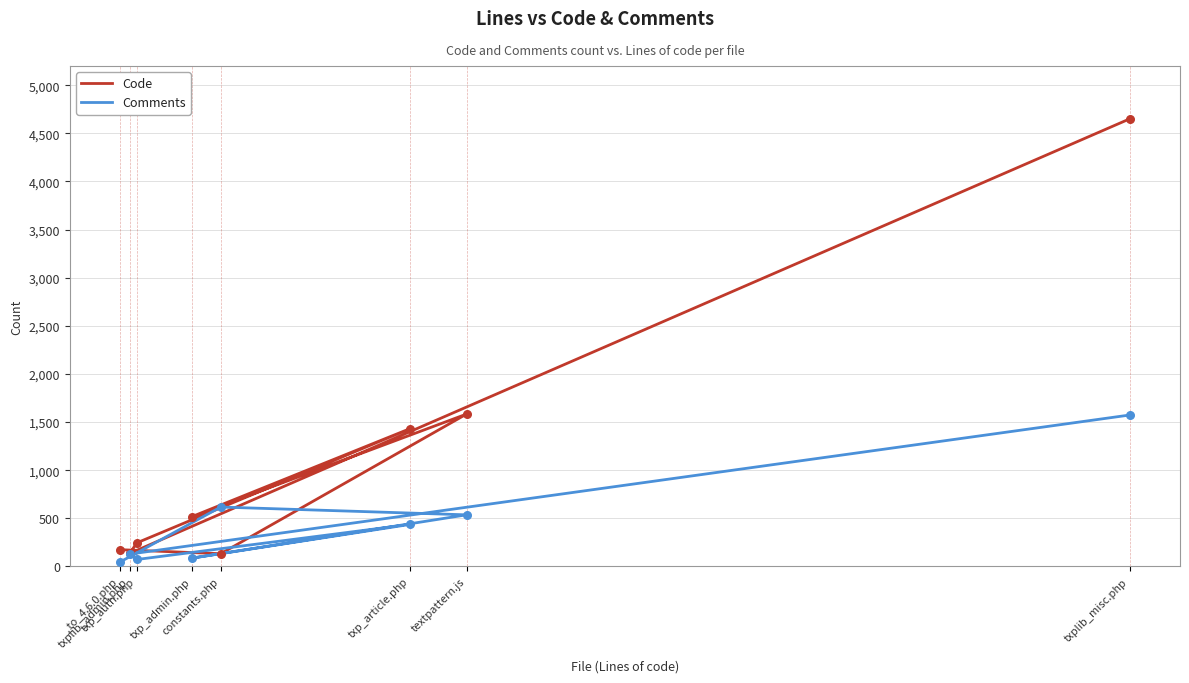

Which series has the largest total across all categories?

Code